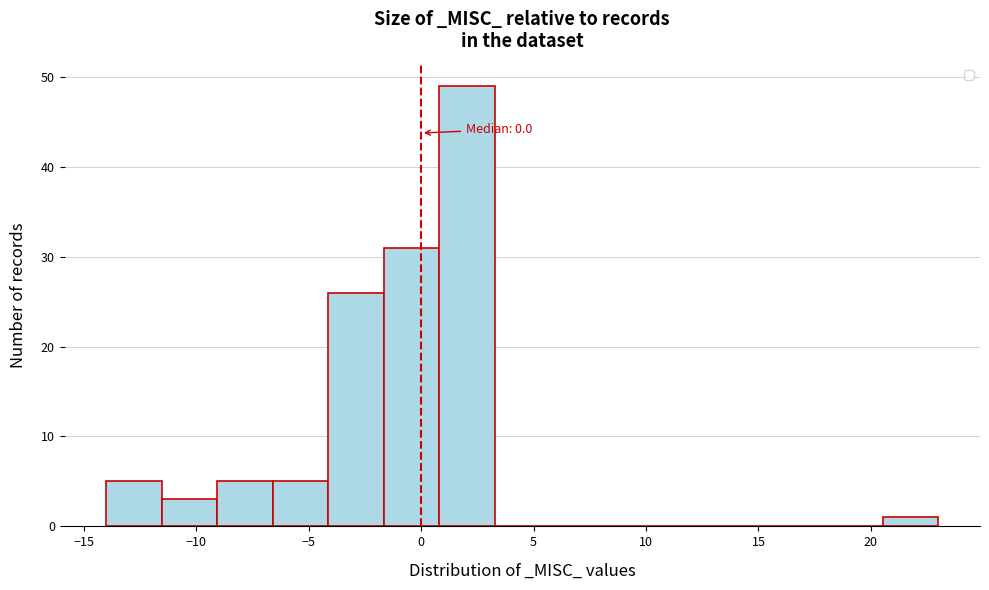

Which range on the x-axis has the tallest bar?

1.0 to 3.5